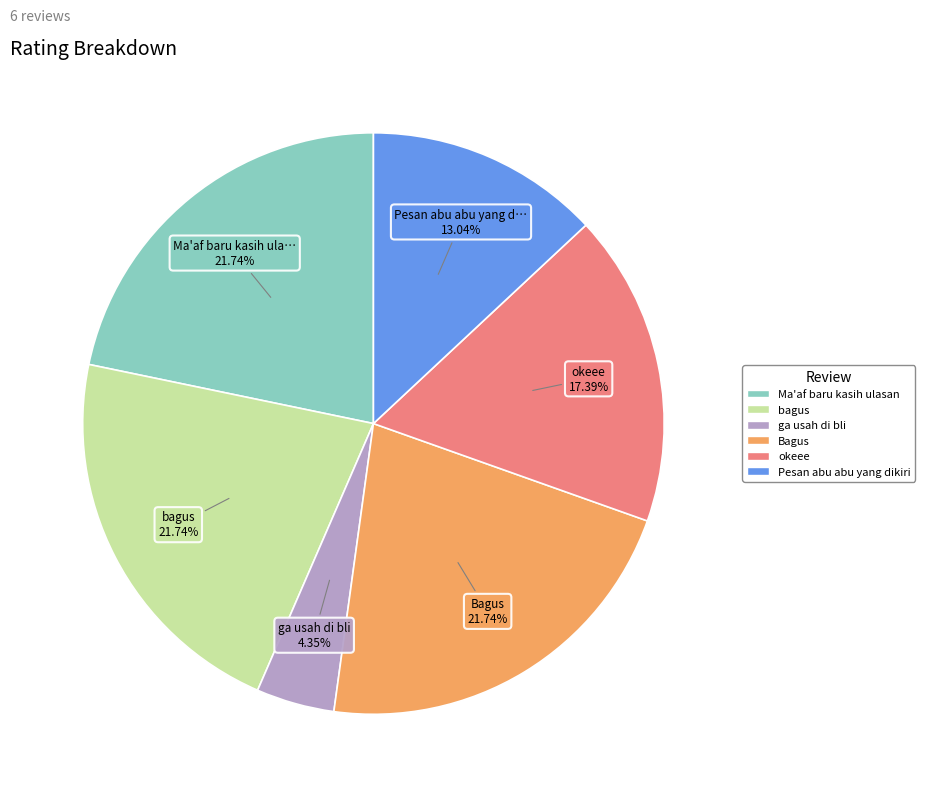

Is there a majority slice in this chart?

No